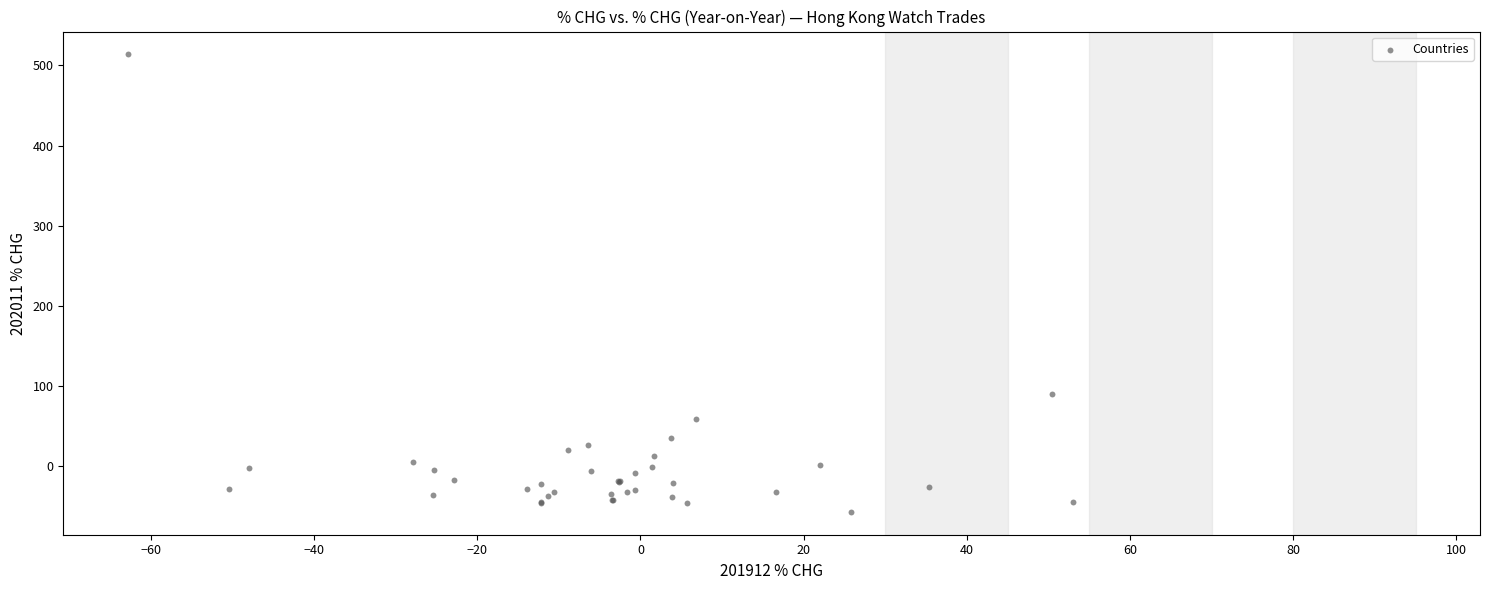

What Y value in the scatter plot is closest to 228?

89.4